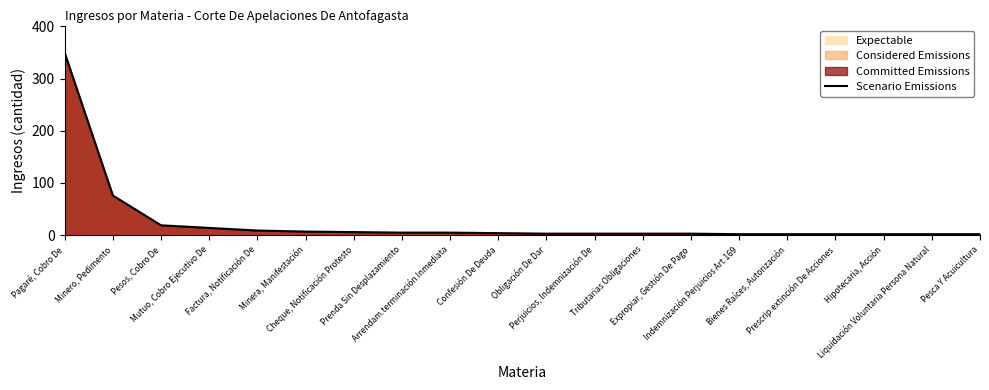

What is the value of the 8th point from the left?

5